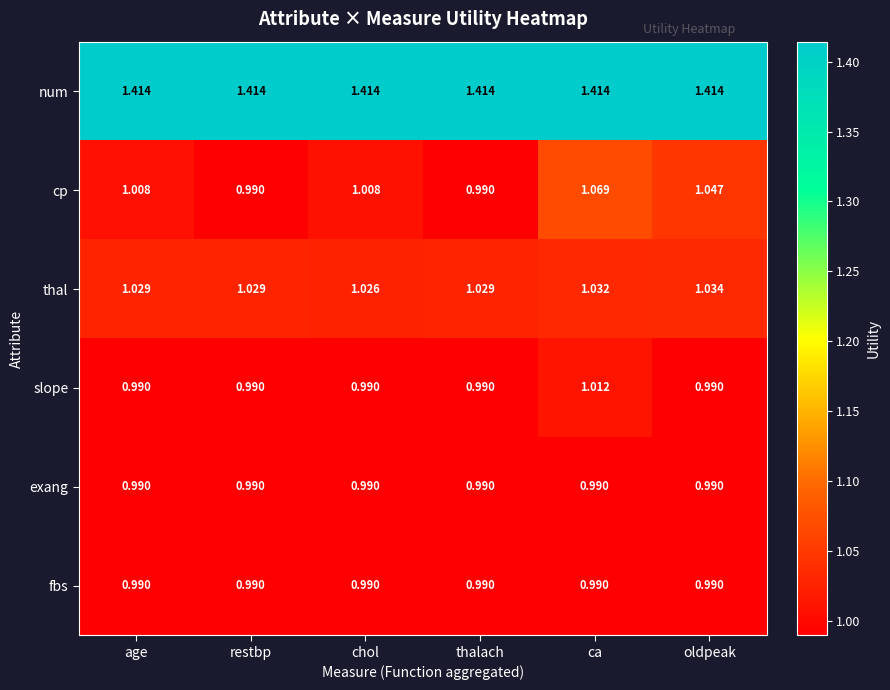

At which category is the sum across all series the highest?

ca